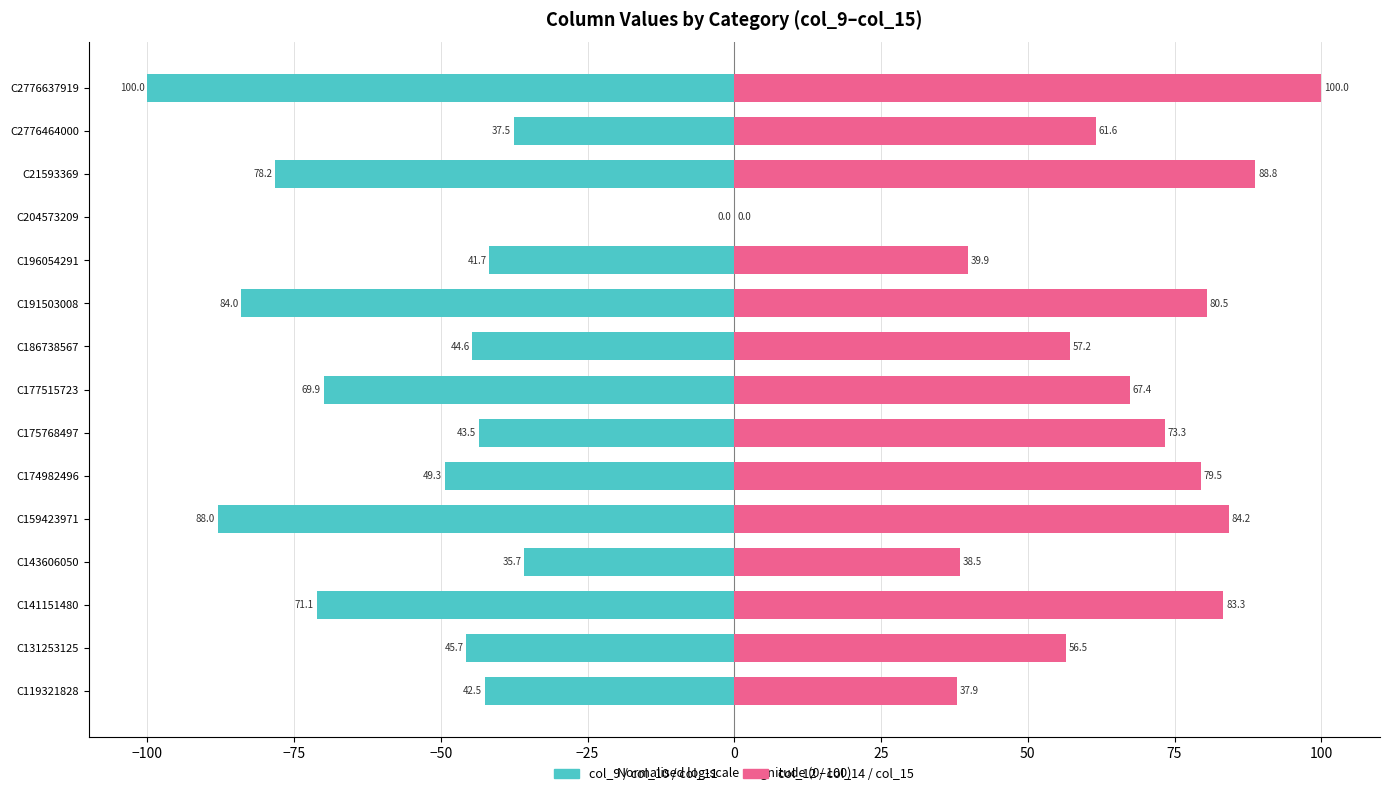

What is the average value of the col_9 / col_10 / col_11 series?

-55.5